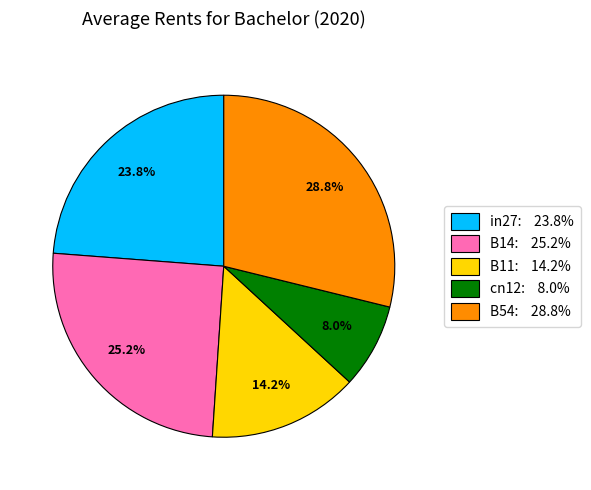

Which has a higher value, in27 or B14?

B14